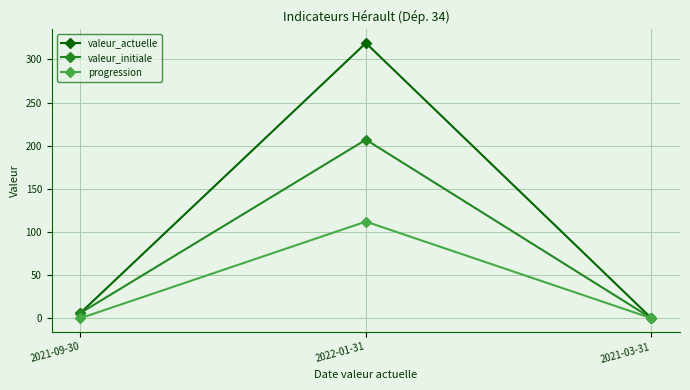

What is the average value of the progression series?

37